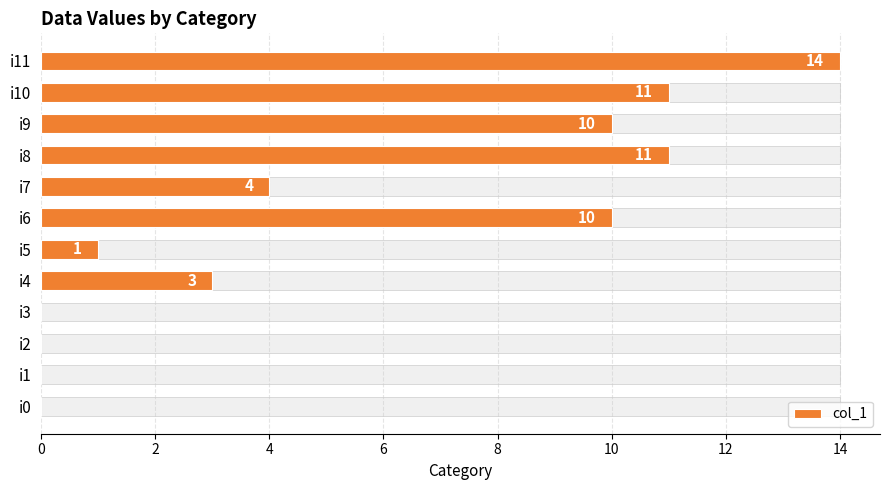

How many bars are there in total?

12